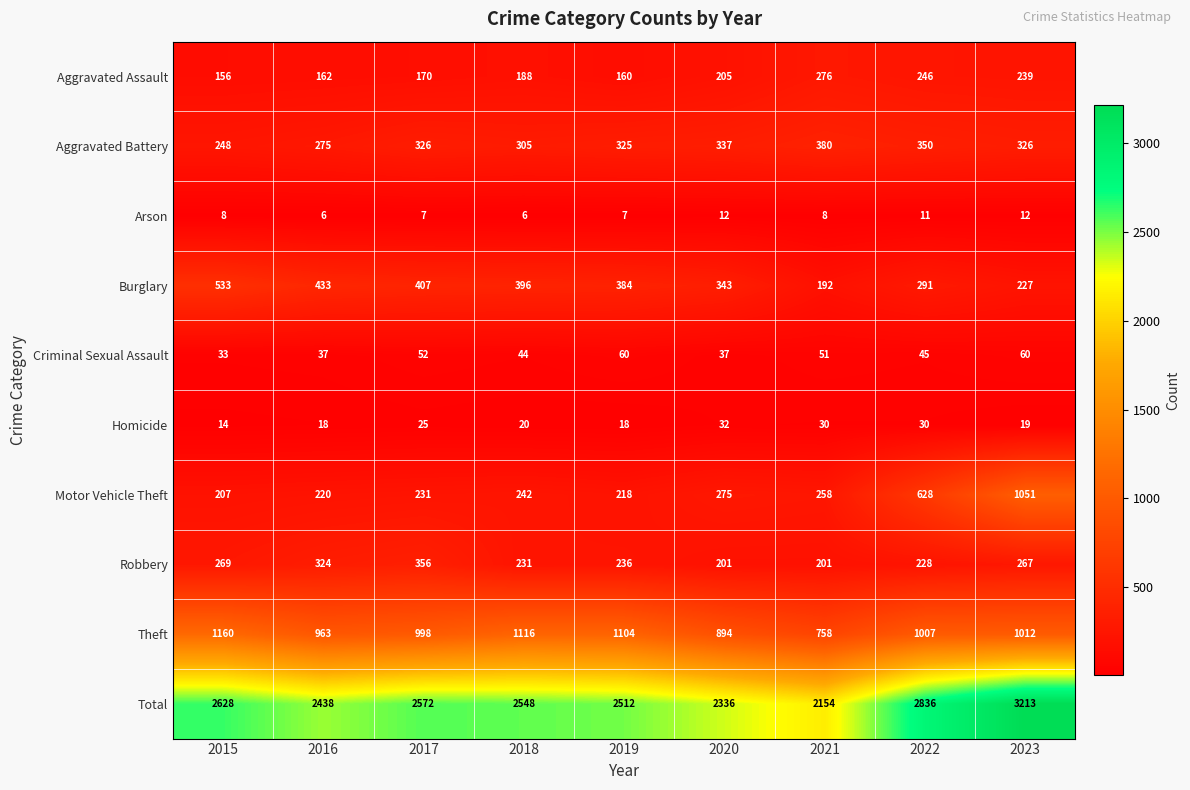

True or false: Arson has a value of 6 at 2016.

True